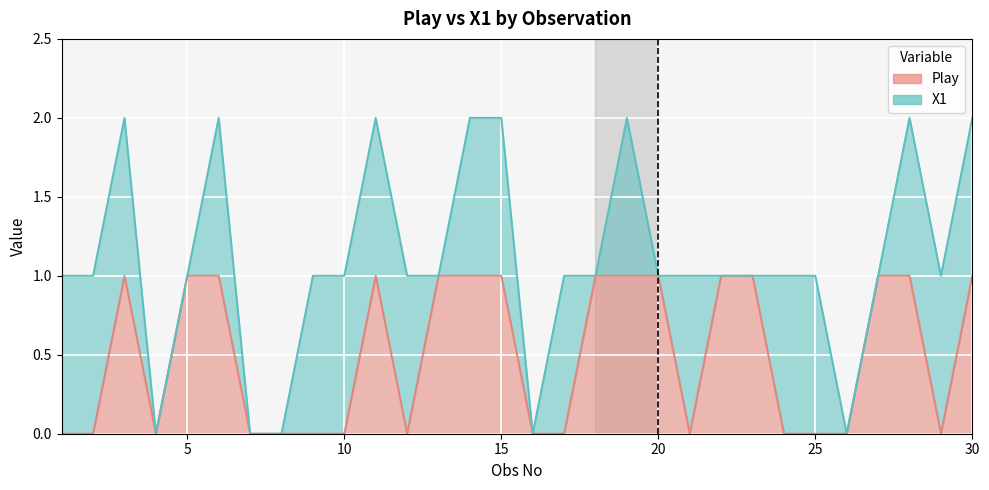

Rank the categories by value from lowest to highest.

1, 2, 4, 7, 8, 9, 10, 12, 16, 17, 21, 24, 25, 26, 29, 3, 5, 6, 11, 13, 14, 15, 18, 19, 20, 22, 23, 27, 28, 30